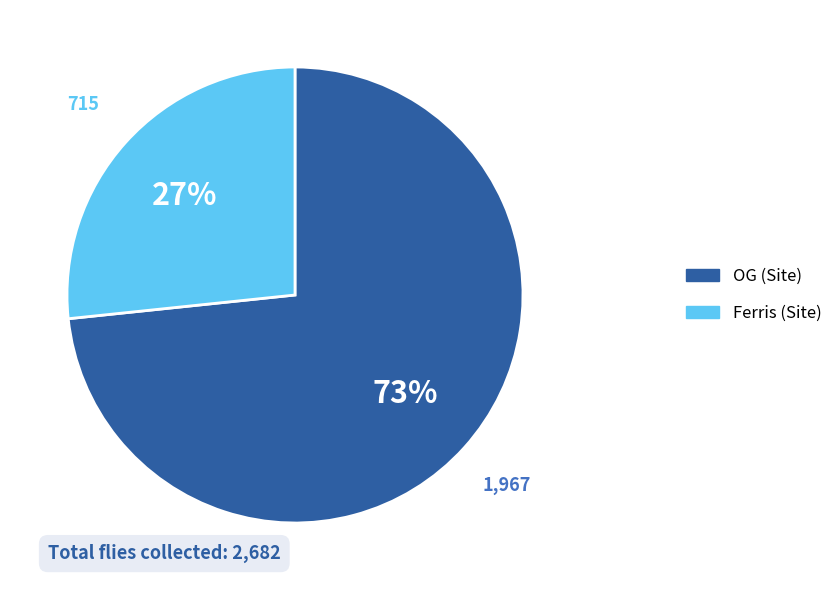

Is there any slice that represents more than half of the pie?

Yes